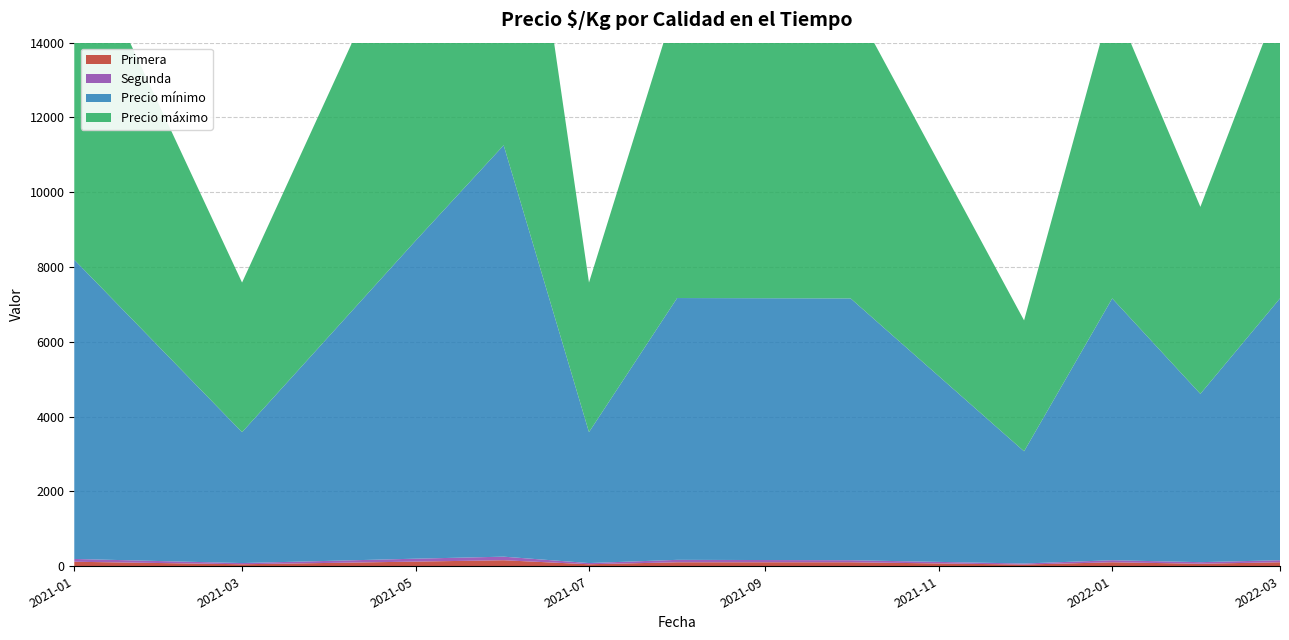

Reading right to left, transcribe all the data shown in this chart.

Primera: 107	68	107	46	107	107	54	161	125	54	121
Segunda: 55	42	55	28	55	65	32	96	78	32	75
Precio mínimo: 7000	4500	7000	3000	7000	7000	3500	11000	8500	3500	8000
Precio máximo: 8000	5000	8000	3500	8000	8000	4000	12000	9000	4000	9000